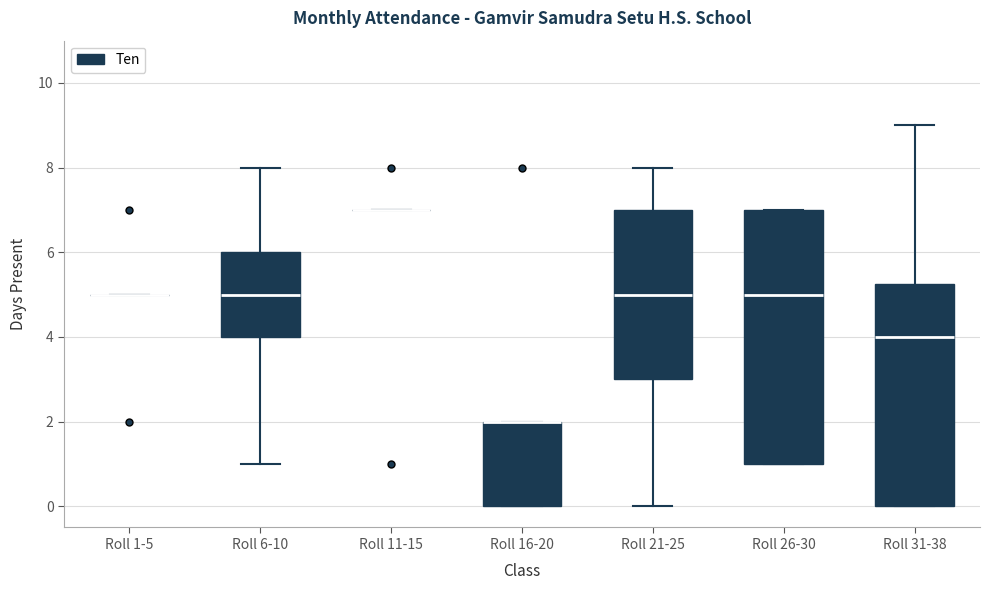

Comparing the boxes themselves (not the whiskers), which one is the tallest?

Roll 26-30